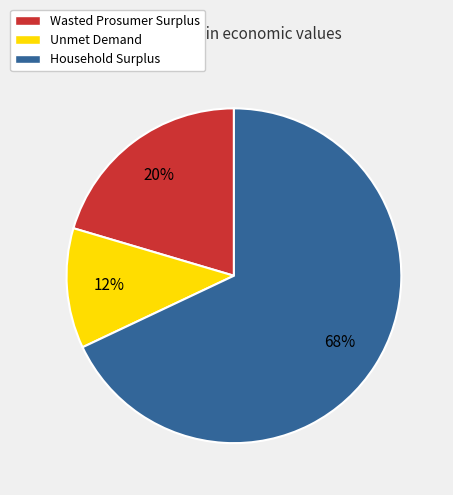

To the nearest percent, what percentage of the pie is Household Surplus?

68%